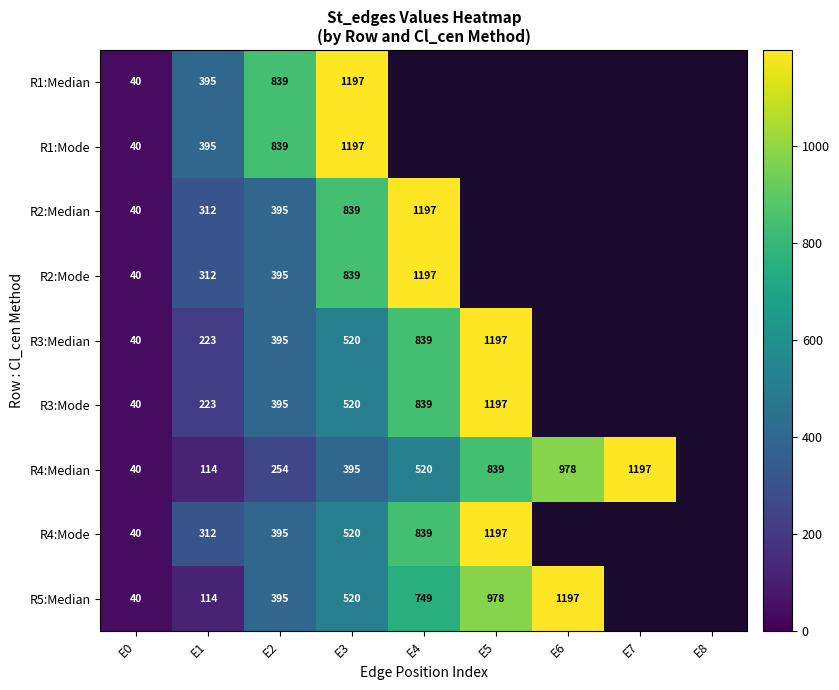

Which has a higher value, E5 or E0?

E0